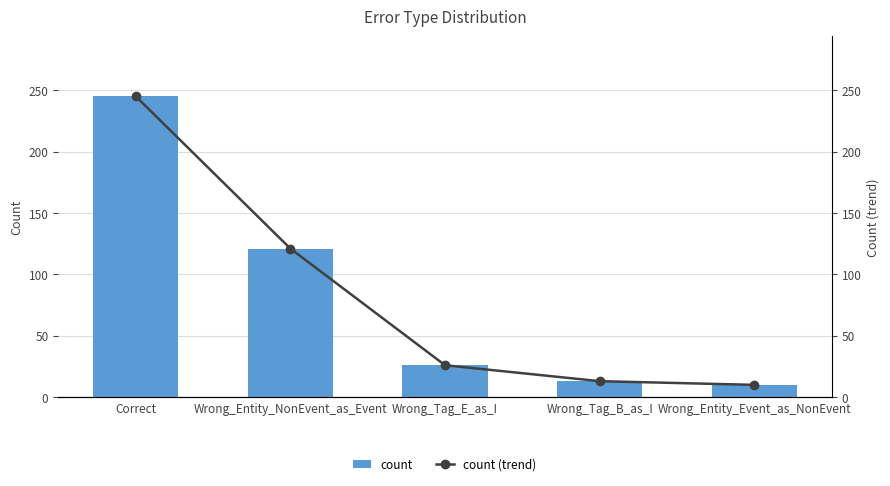

How many data points does each series have?

5